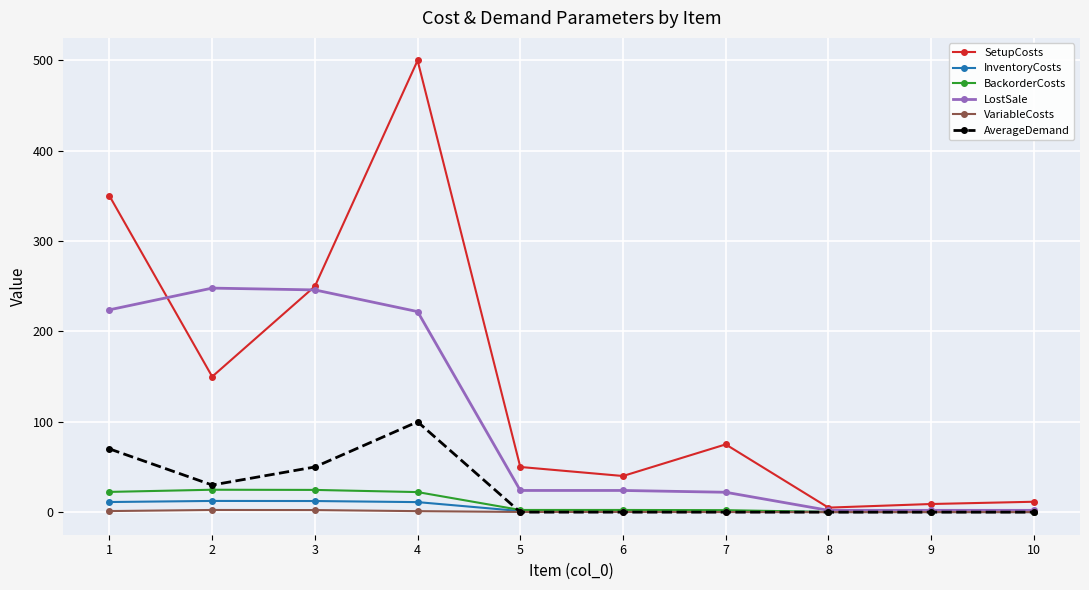

What is the maximum value for BackorderCosts?

24.8